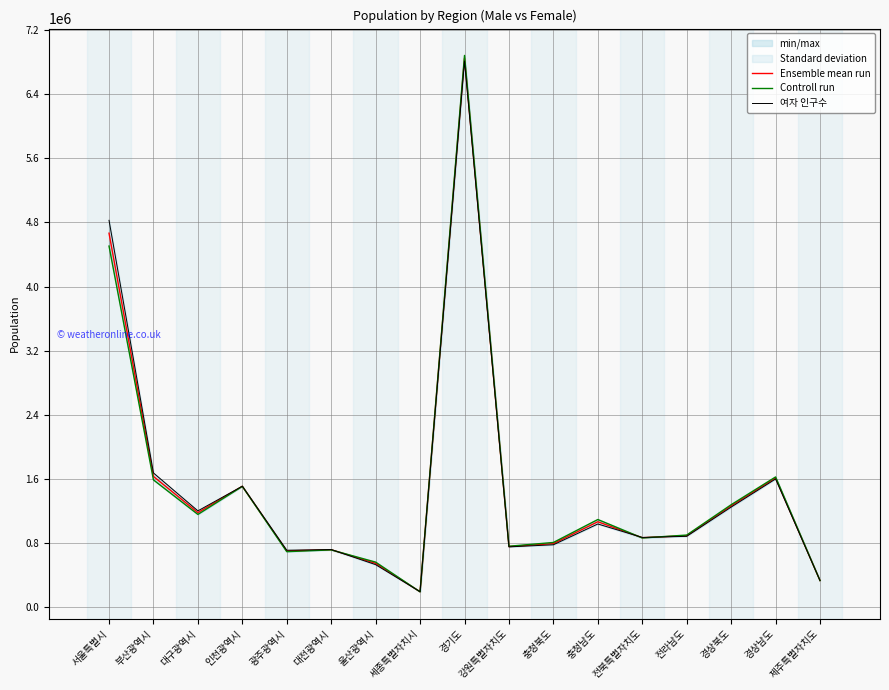

Which series changed the most between 대구광역시 and 경상남도?

Controll run